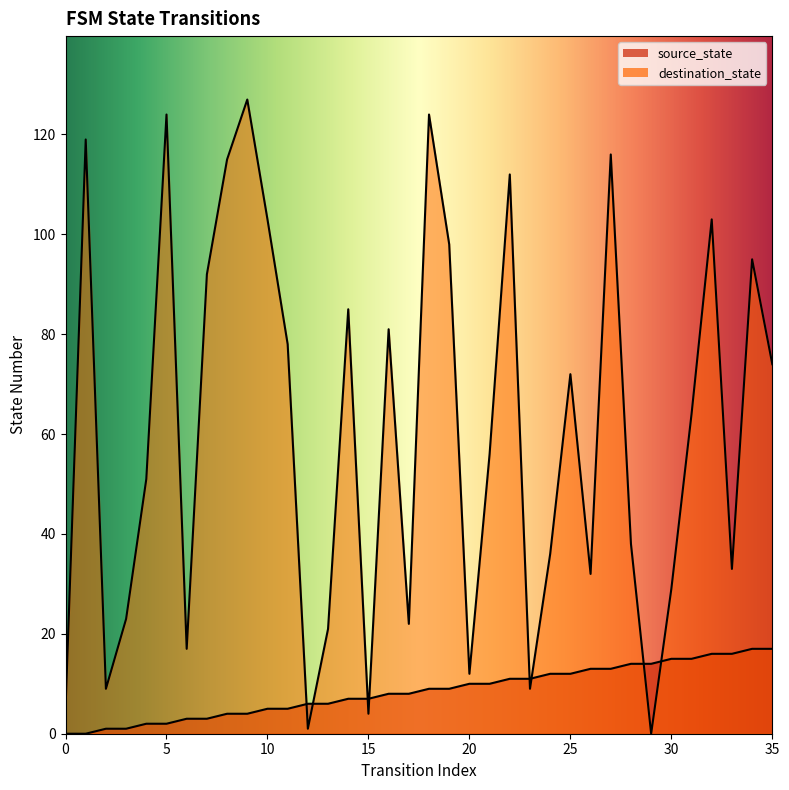

Does the chart have visible grid lines?

No